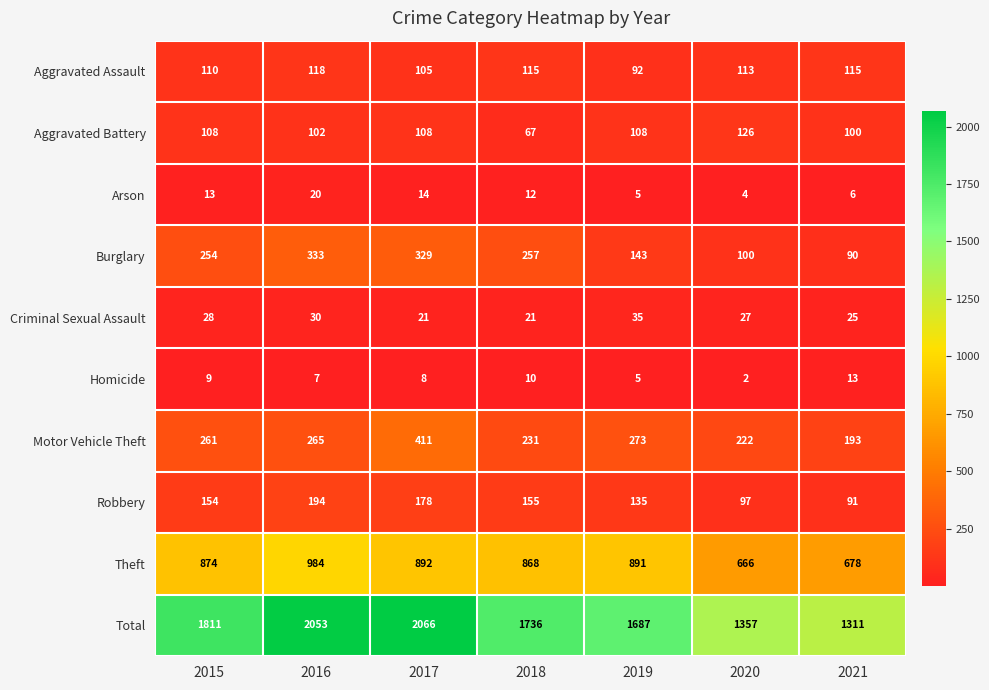

Rank the series at 2017 from highest to lowest value.

Total, Theft, Motor Vehicle Theft, Burglary, Robbery, Aggravated Battery, Aggravated Assault, Criminal Sexual Assault, Arson, Homicide